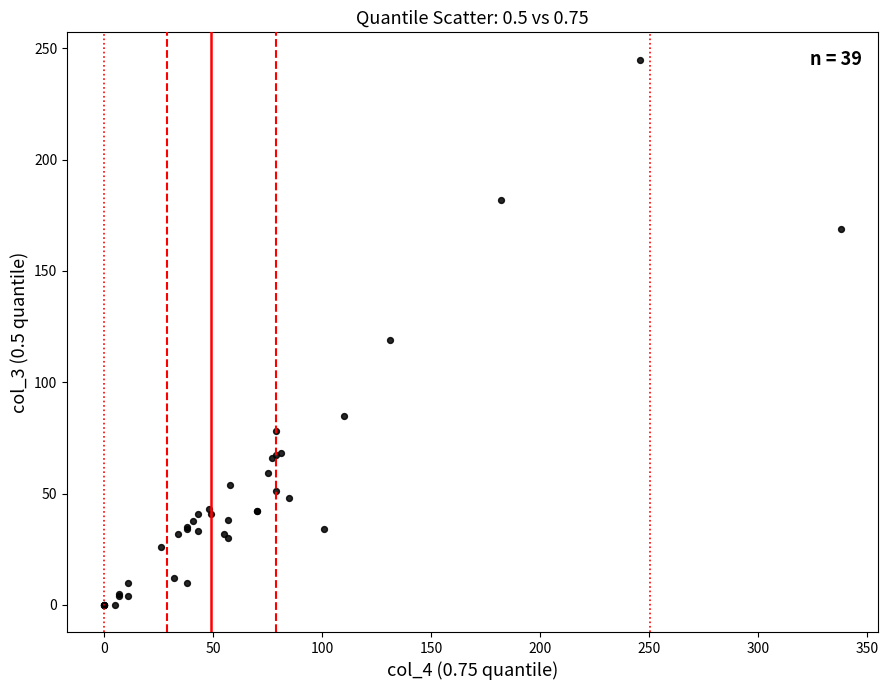

What Y value in the scatter plot is closest to 122?

119.0